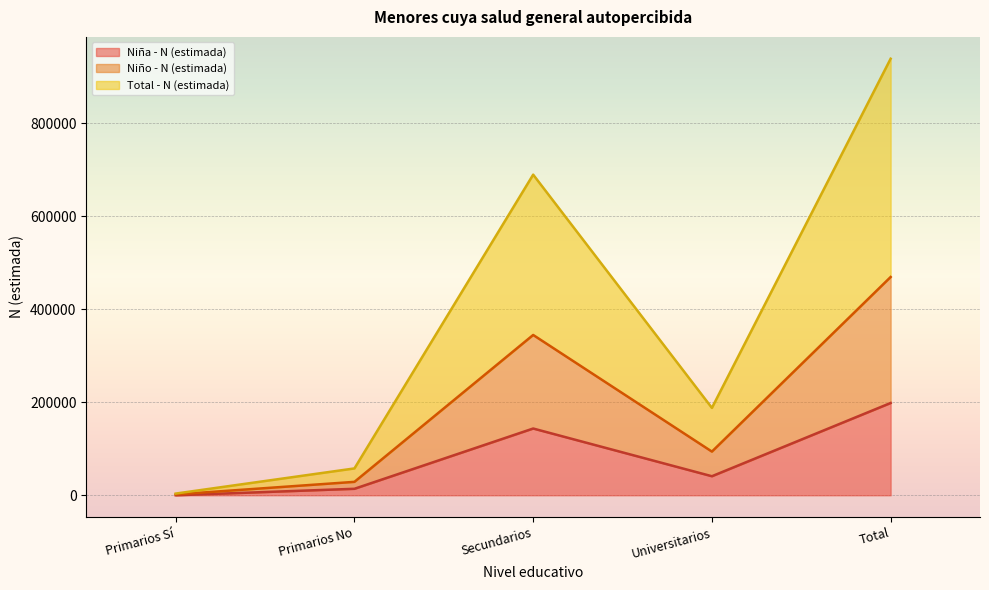

At which label does Niña - N (estimada) reach its peak?

Total